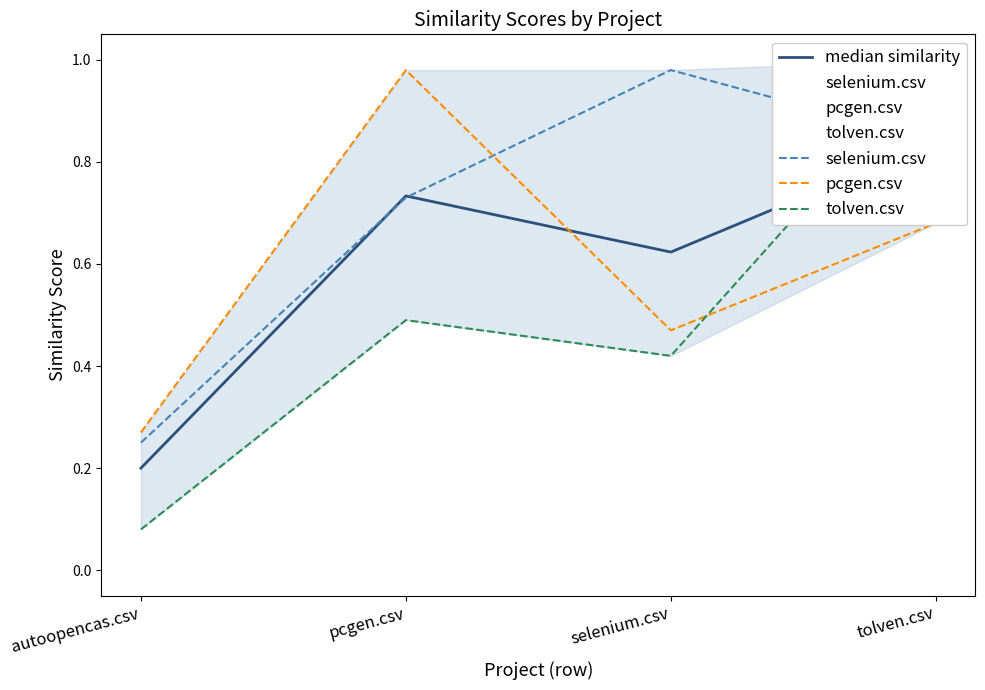

What is the average value of the median similarity series?

0.6